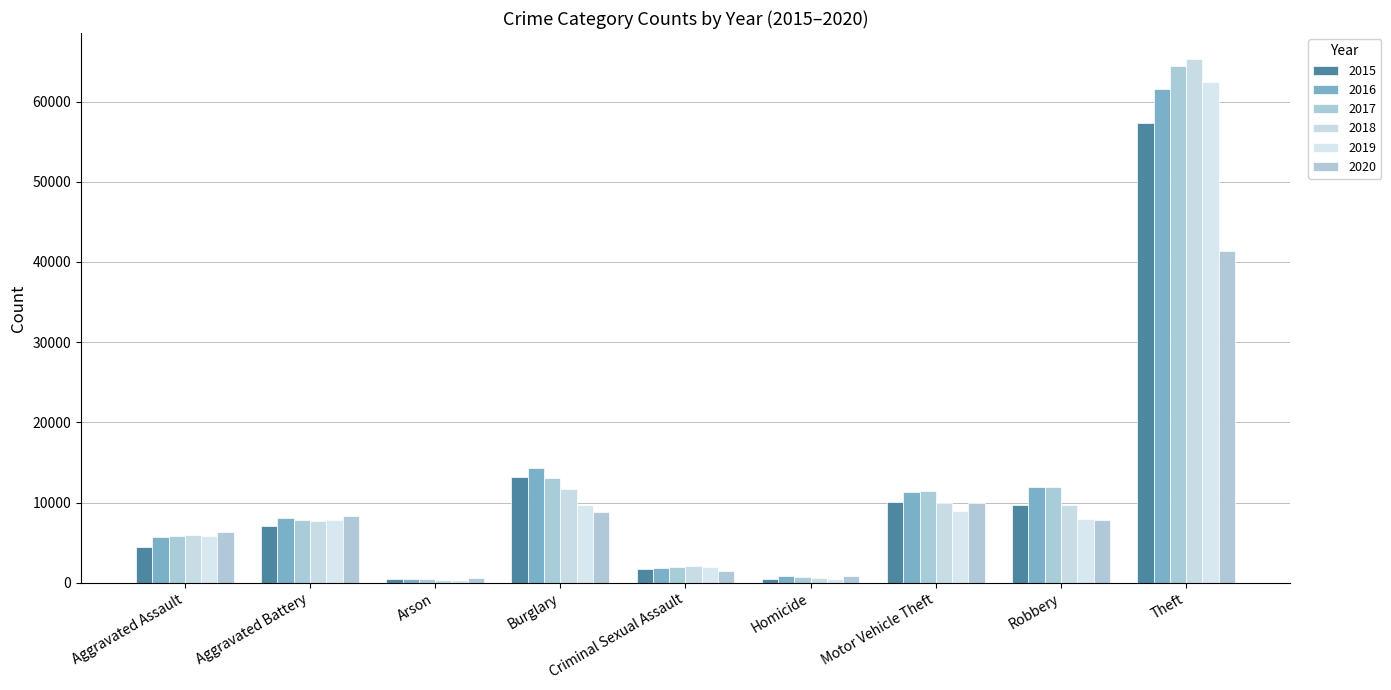

Reading right to left, list all the values displayed in this chart.

2015: 57351	9638	10068	496	1703	13184	448	7019	4480
2016: 61623	11960	11285	786	1851	14289	515	8086	5713
2017: 64386	11880	11380	672	1975	13001	444	7845	5793
2018: 65290	9681	9985	588	2034	11747	373	7735	6002
2019: 62495	7995	8977	499	1916	9638	376	7858	5841
2020: 41340	7855	9959	787	1491	8758	588	8321	6265